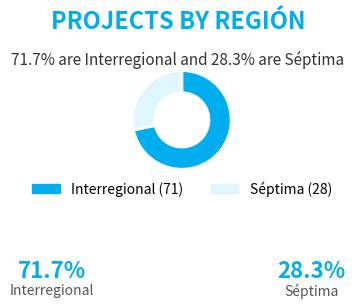

Which has a higher value, Séptima or Interregional?

Interregional